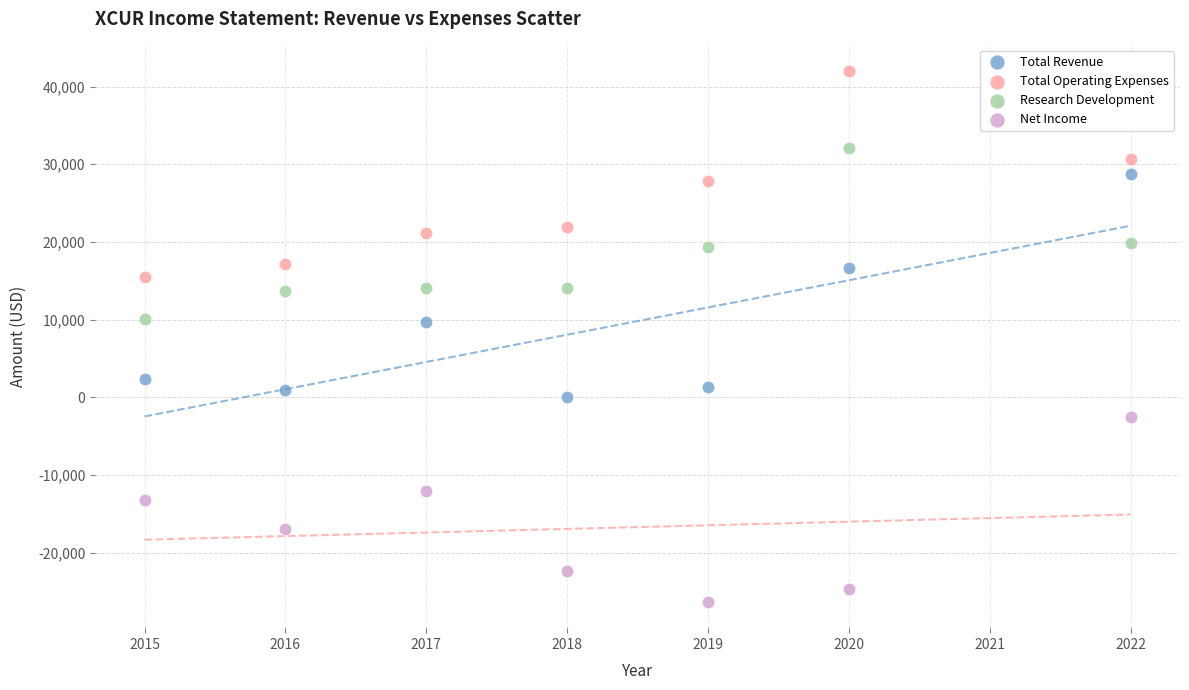

What are all the series names shown in the legend?

Total Revenue, Total Operating Expenses, Research Development, Net Income